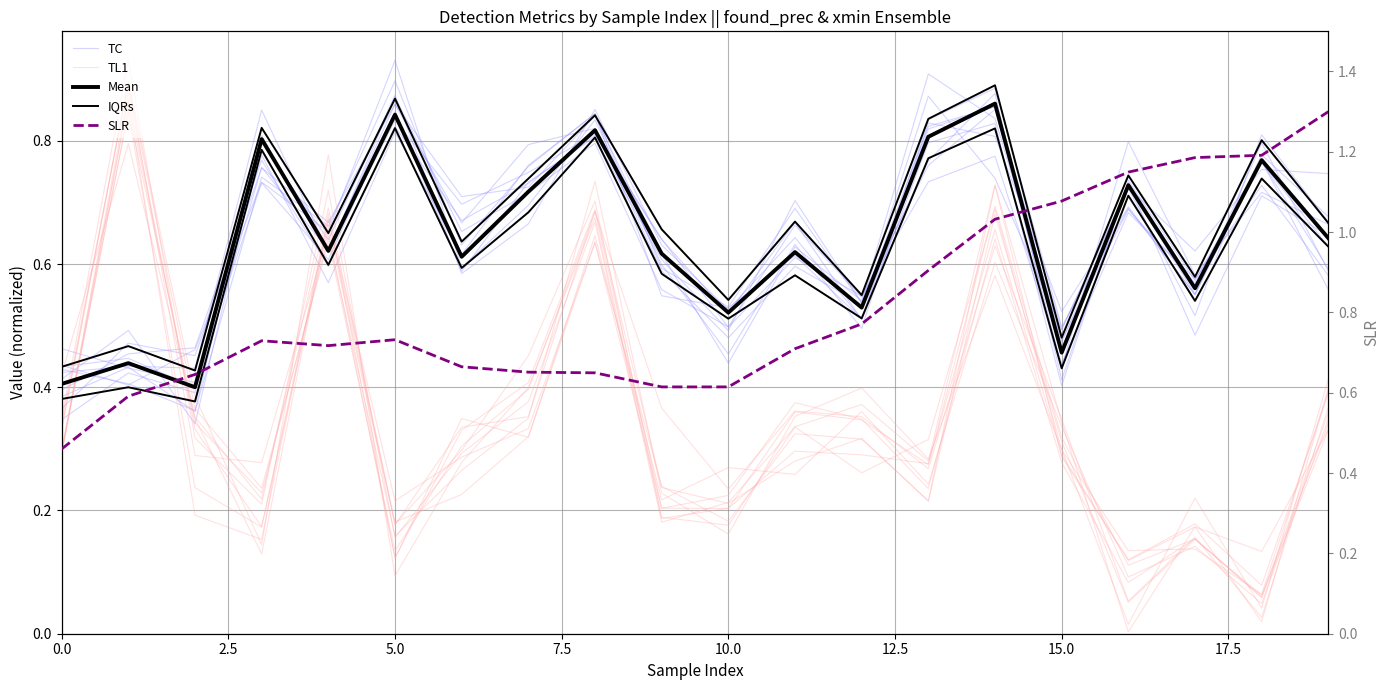

What are all the series names shown in the legend?

TC, TL1, Mean, IQRs, SLR